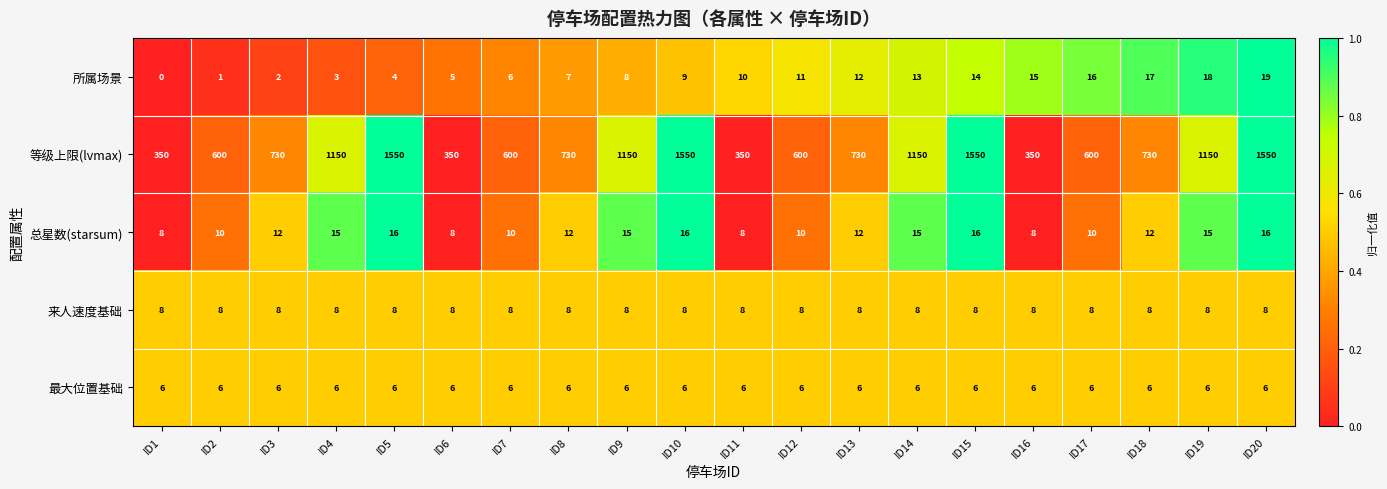

What value does the 来人速度基础 series have at ID17?

8